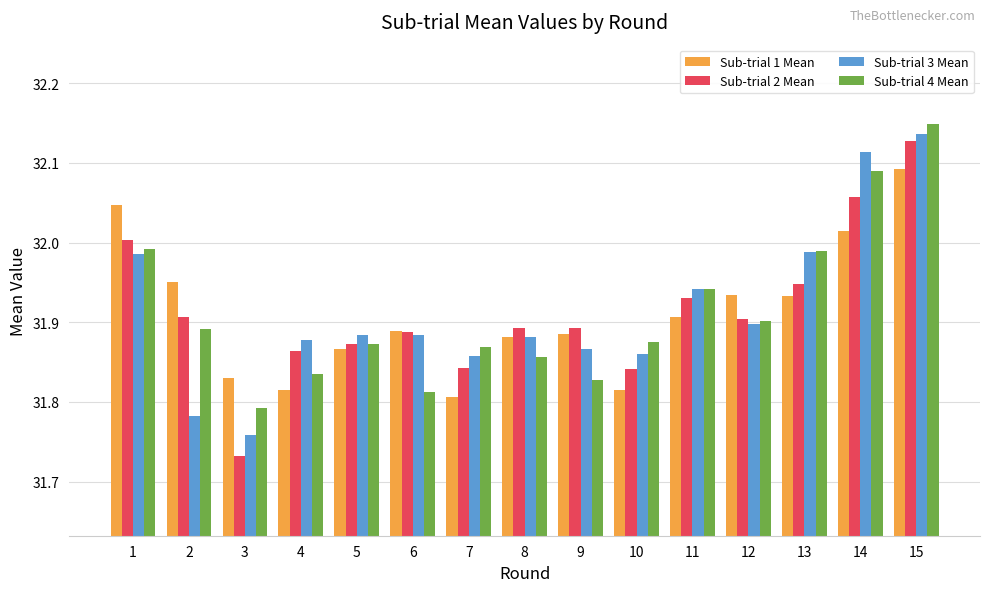

At which category is the sum across all series the highest?

15